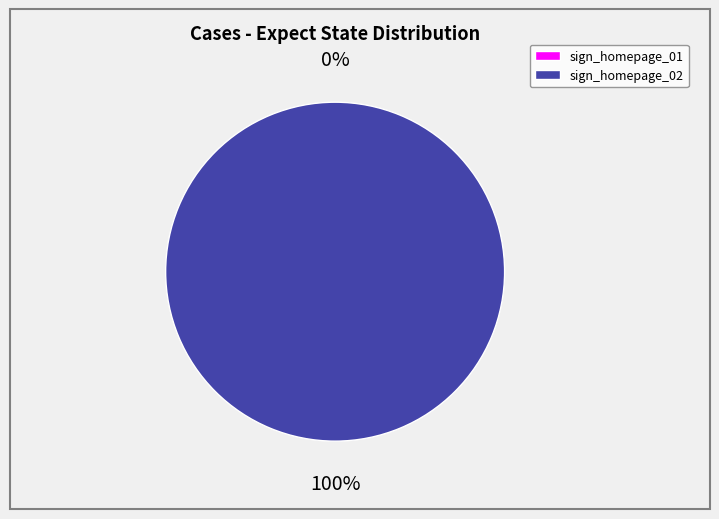

Which slice is the smallest?

sign_homepage_01